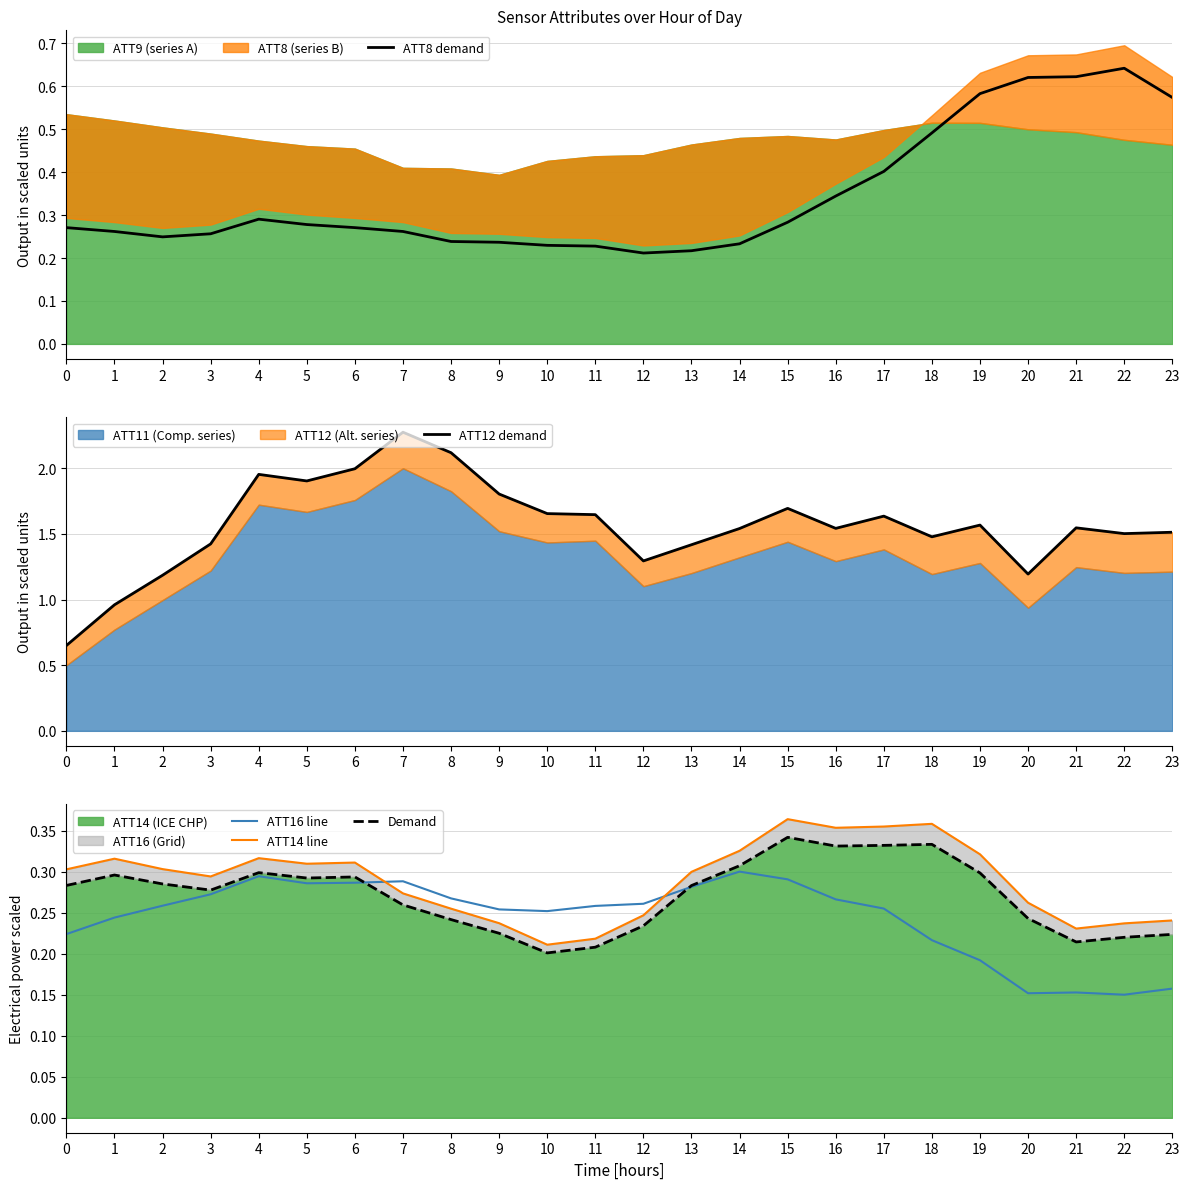

Read the ATT16 line value at 12.

0.3